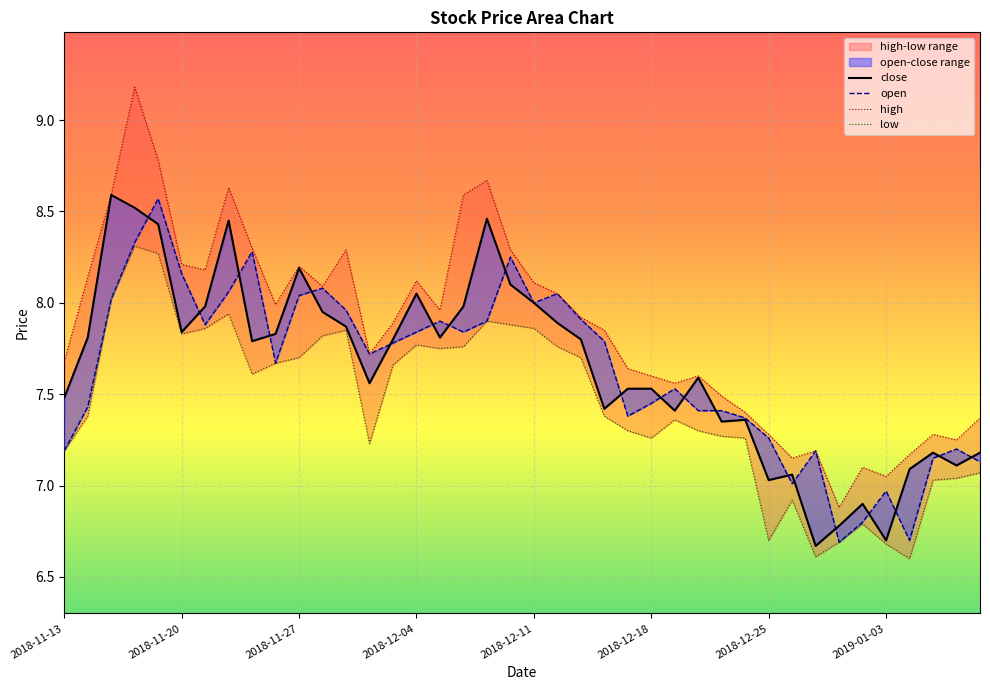

At which label does high reach its minimum?

2018-12-28